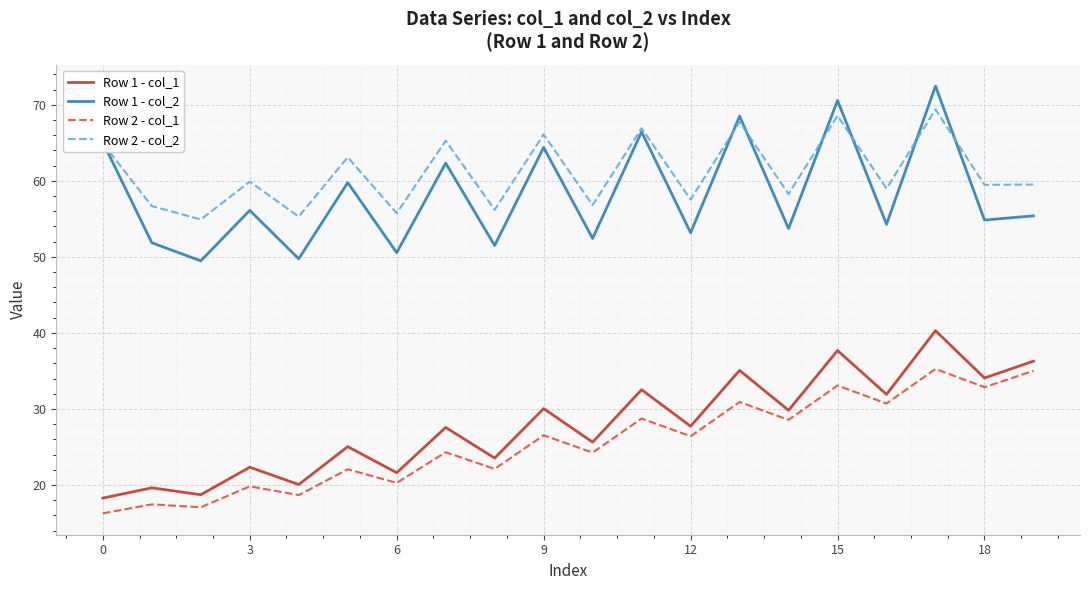

What is the minimum value for Row 2 - col_2?

54.9